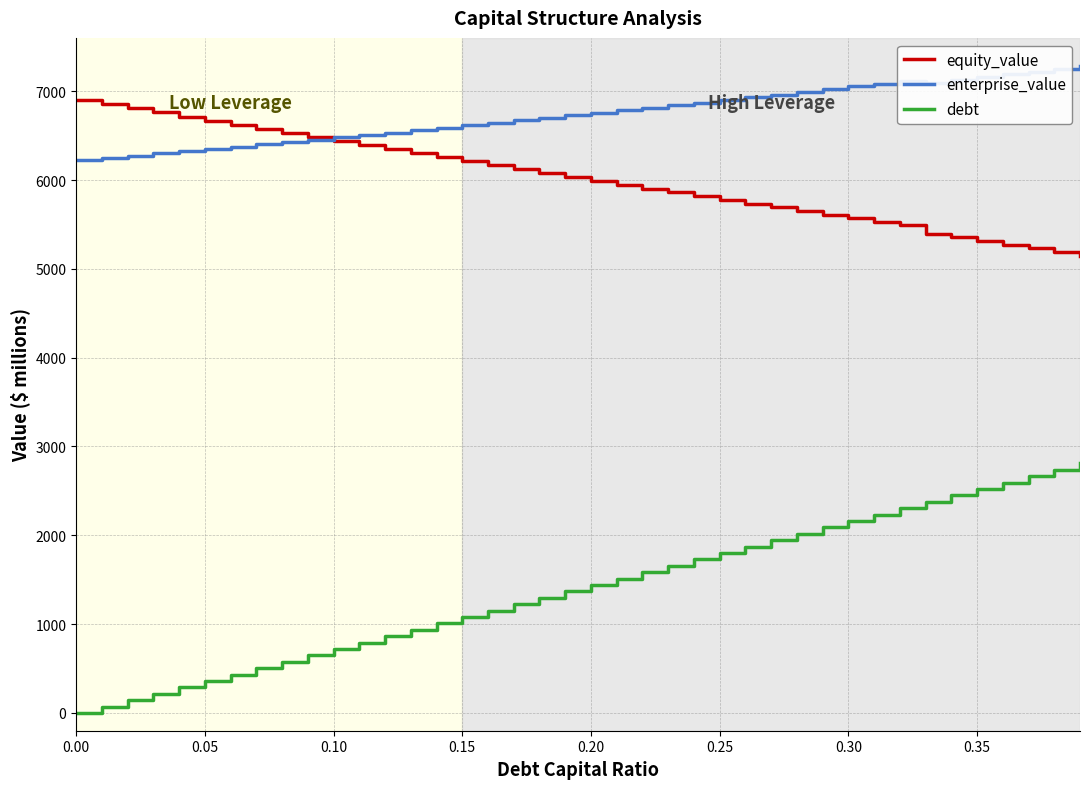

True or false: debt has more than 1 interior local peaks.

False